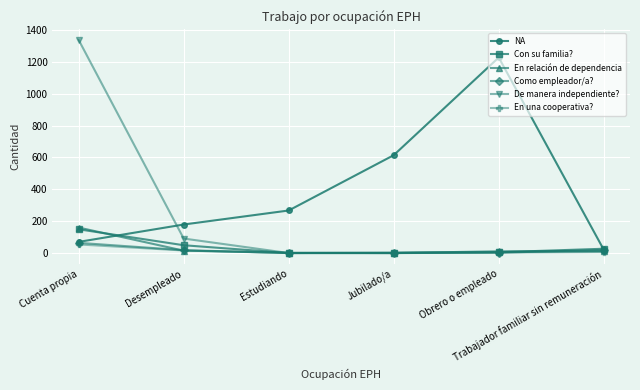

What is the average value of the Como empleador/a? series?

17